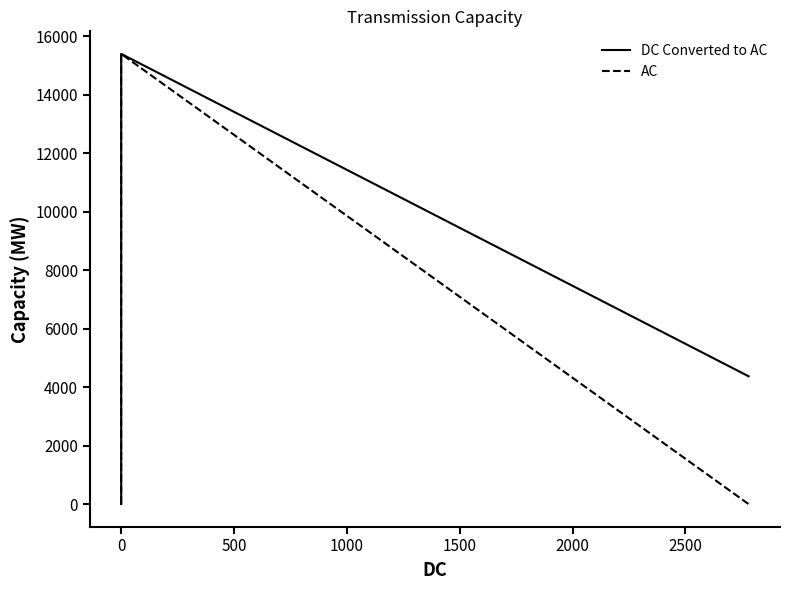

True or false: DC Converted to AC has more than 2 interior local peaks.

False